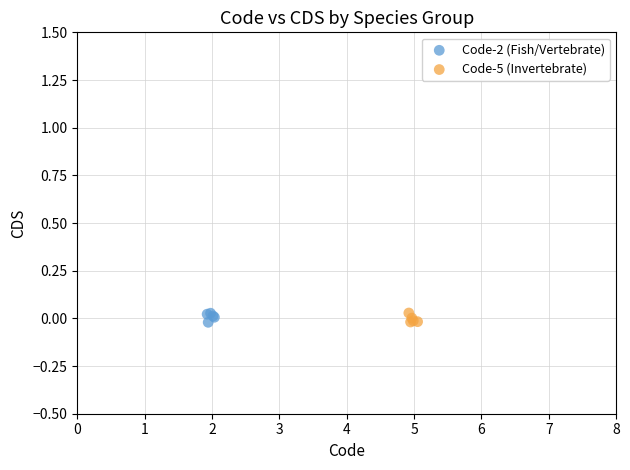

What are all the series names shown in the legend?

Code-2 (Fish/Vertebrate), Code-5 (Invertebrate)